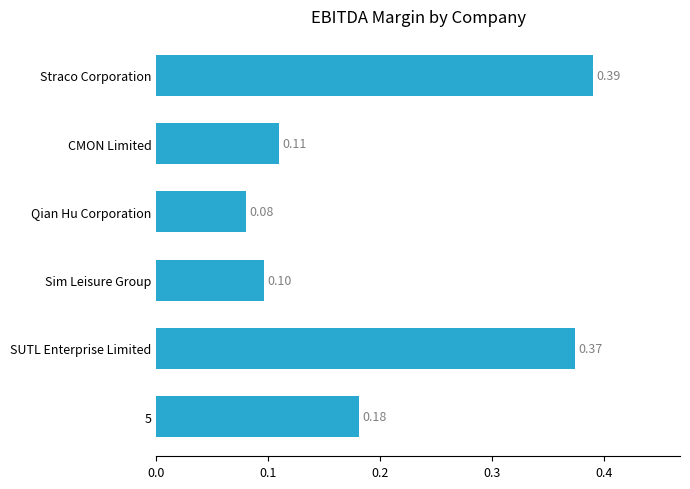

Rank the categories by value from lowest to highest.

Qian Hu Corporation, Sim Leisure Group, CMON Limited, 5, SUTL Enterprise Limited, Straco Corporation